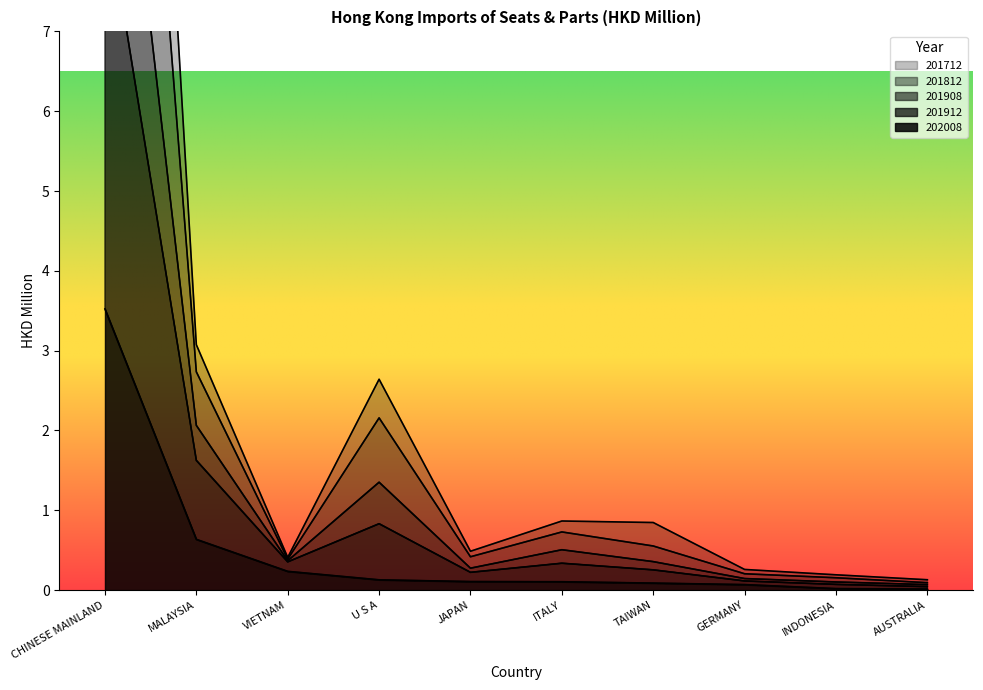

Is it true that 201812 equals 2.7 at MALAYSIA?

True